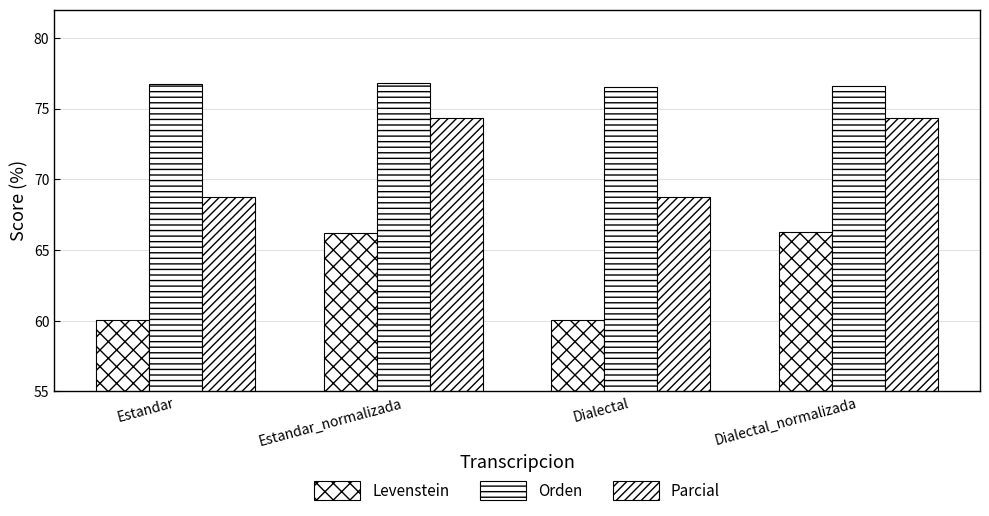

Reading left to right, extract all data points from this chart.

Levenstein: Estandar=60.0	Estandar_normalizada=66.2	Dialectal=60.1	Dialectal_normalizada=66.3
Orden: Estandar=76.8	Estandar_normalizada=76.8	Dialectal=76.6	Dialectal_normalizada=76.6
Parcial: Estandar=68.8	Estandar_normalizada=74.4	Dialectal=68.8	Dialectal_normalizada=74.4